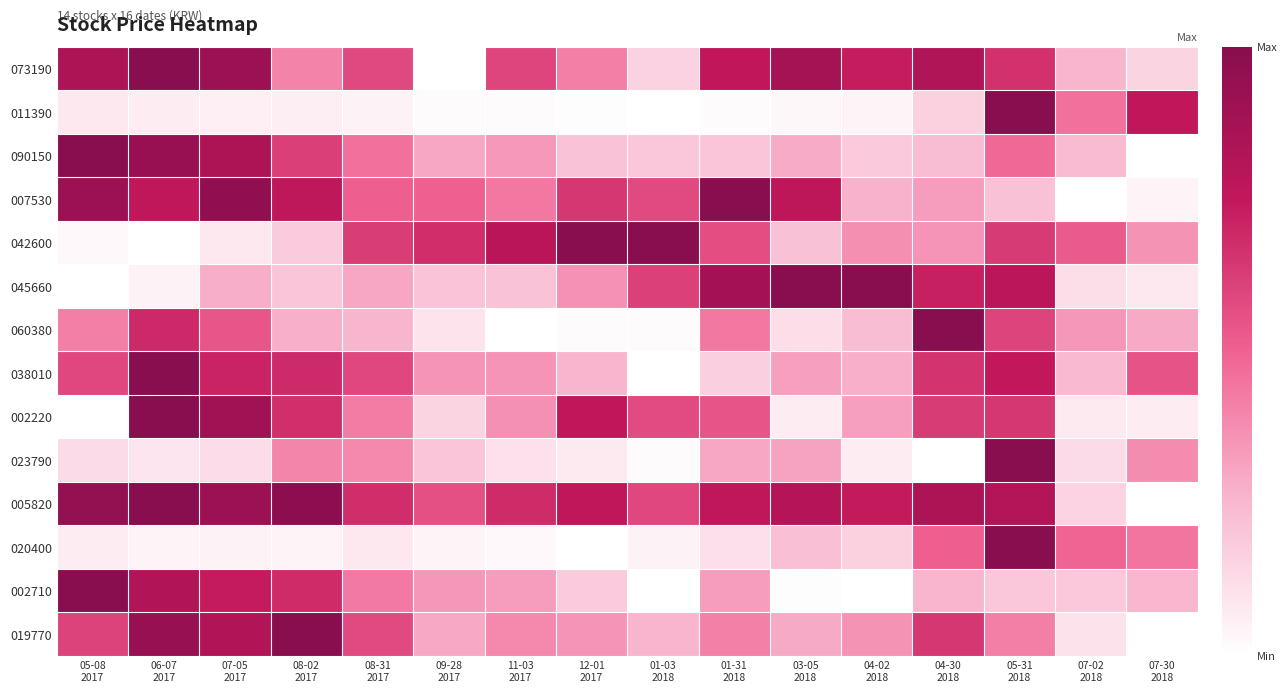

At how many categories does at least one series exceed 0?

16